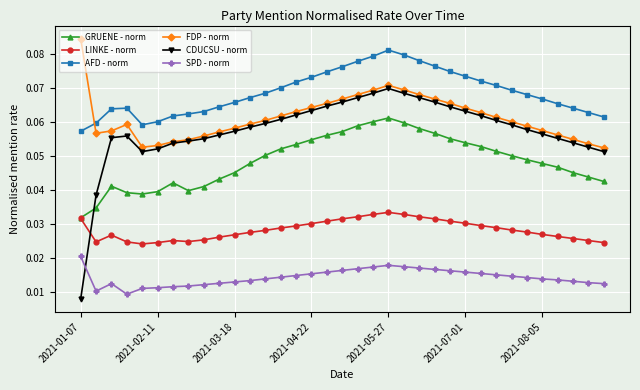

Which series has the widest spread of values?

CDUCSU - norm